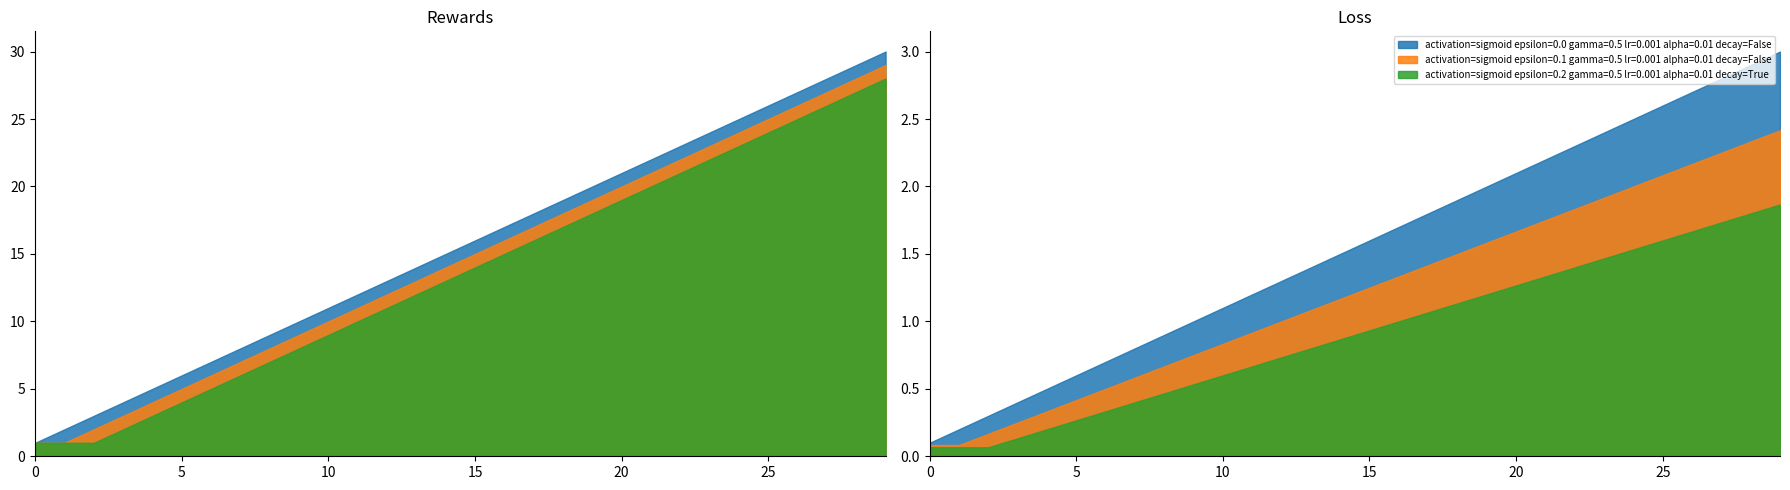

Does the chart display data point markers on the line(s)?

No